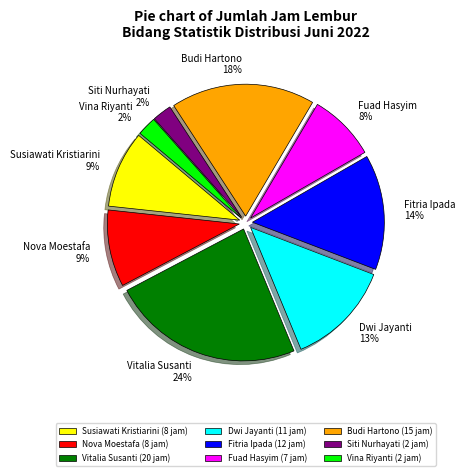

Between Susiawati Kristiarini and Fitria Ipada, which is larger?

Fitria Ipada